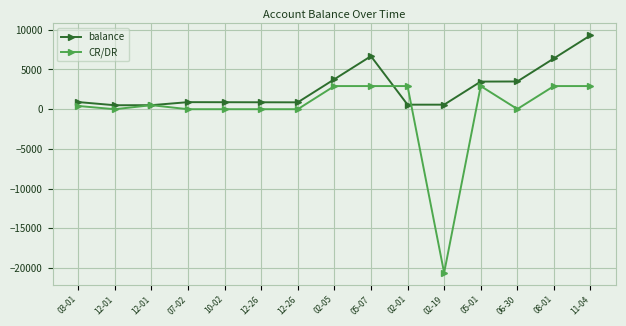

How many series are shown in this chart?

2